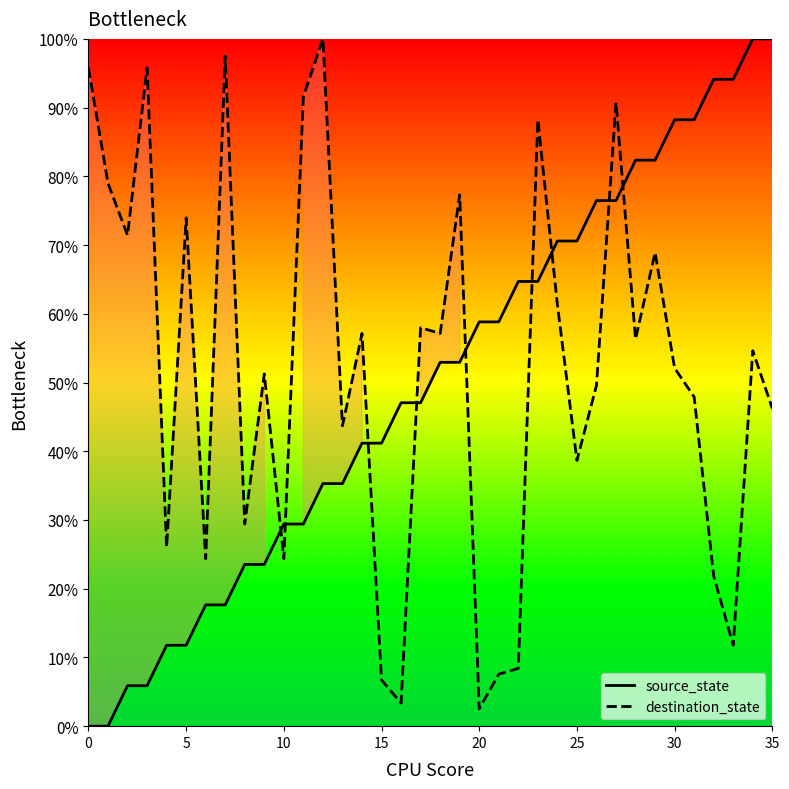

At 25, list the series in order from largest to smallest.

destination_state, source_state